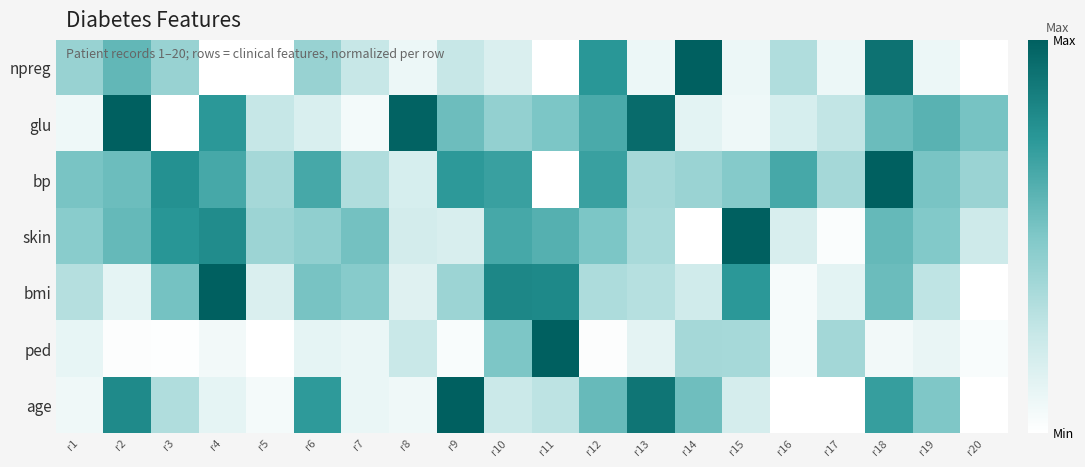

At which category is the sum across all series the highest?

r18